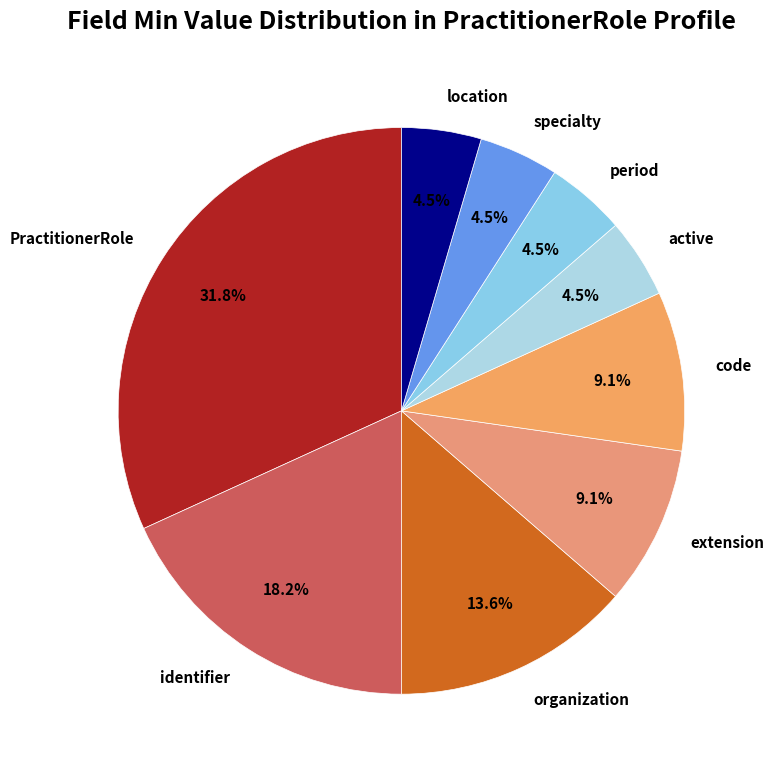

What portion of the pie excludes extension?

90.9%